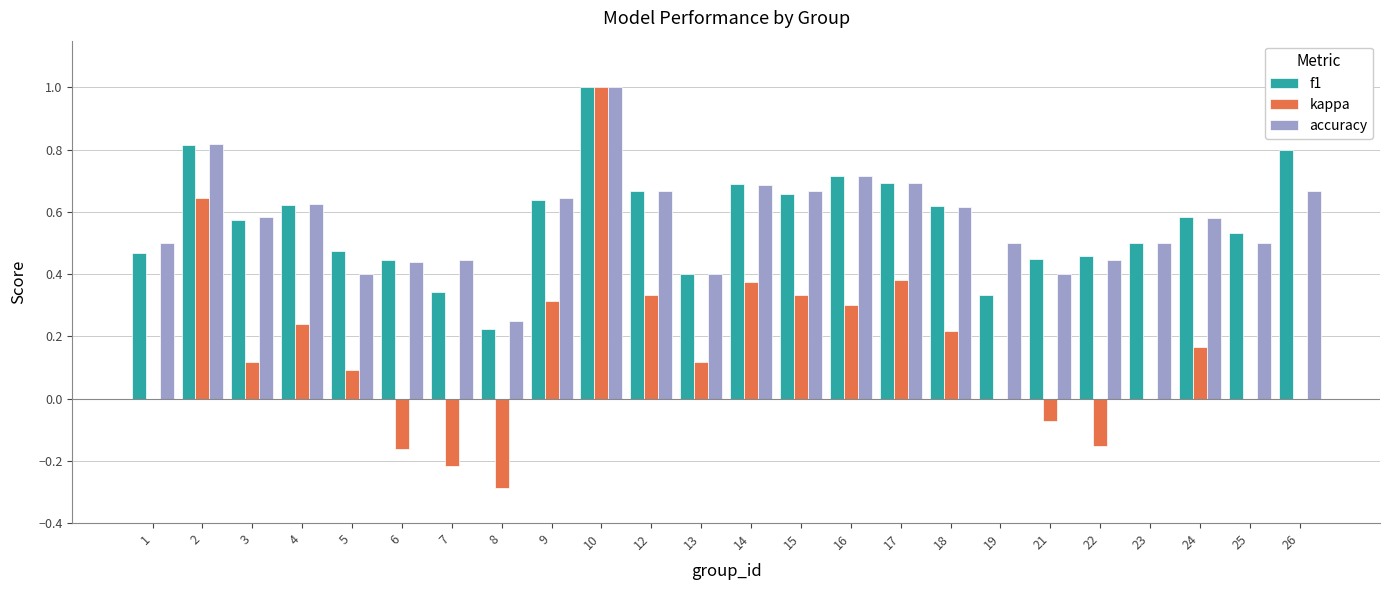

What is the maximum value shown in the chart?

1.0